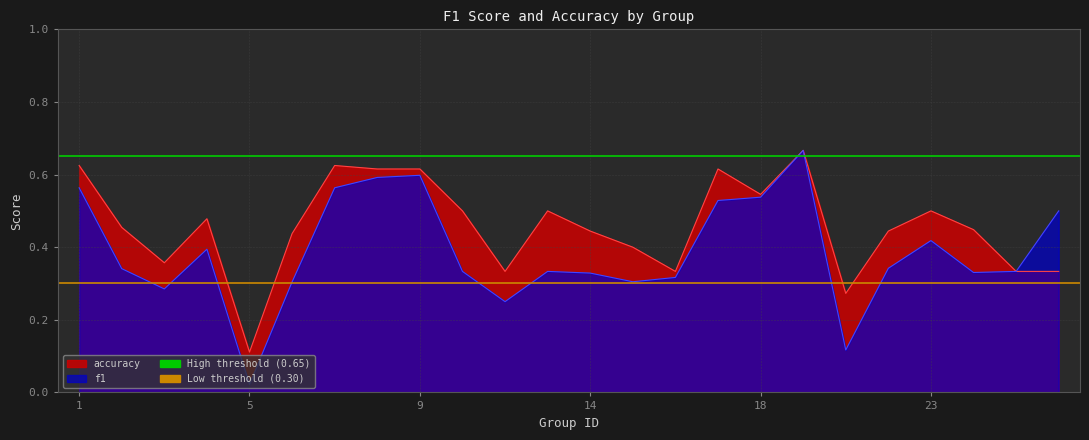

True or false: accuracy has a value of 0.5 at 23.

True